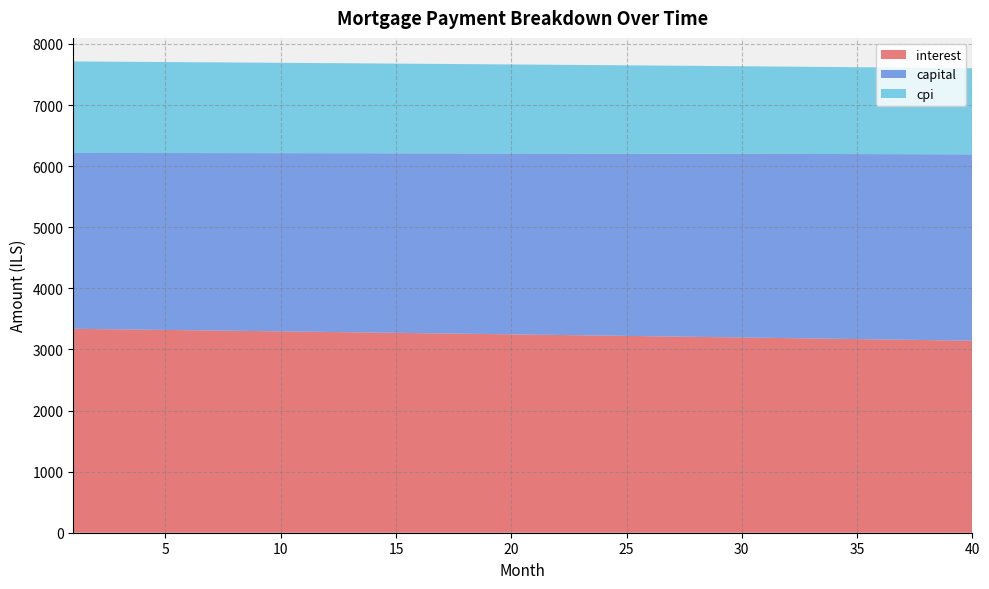

Reading left to right, what are all the values shown in this chart?

interest: 1=3338.3	2=3333.7	3=3329.1	4=3324.5	5=3319.8	6=3315.1	7=3310.4	8=3305.7	9=3300.9	10=3296.2	11=3291.4	12=3286.6	13=3281.7	14=3276.9	15=3272.0	16=3267.1	17=3262.2	18=3257.2	19=3252.2	20=3247.2	21=3242.2	22=3237.2	23=3232.1	24=3227.1	25=3221.9	26=3216.8	27=3211.7	28=3206.5	29=3201.3	30=3196.1	31=3190.8	32=3185.6	33=3180.3	34=3175.0	35=3169.7	36=3164.3	37=3158.9	38=3153.5	39=3148.1	40=3142.7
capital: 1=2877.9	2=2882.2	3=2886.5	4=2890.8	5=2895.2	6=2899.5	7=2903.9	8=2908.2	9=2912.6	10=2917.0	11=2921.3	12=2925.7	13=2930.1	14=2934.5	15=2938.9	16=2943.3	17=2947.7	18=2952.2	19=2956.6	20=2961.0	21=2965.4	22=2969.9	23=2974.3	24=2978.8	25=2983.3	26=2987.8	27=2992.2	28=2996.7	29=3001.2	30=3005.7	31=3010.2	32=3014.8	33=3019.3	34=3023.8	35=3028.3	36=3032.9	37=3037.4	38=3042.0	39=3046.6	40=3051.1
cpi: 1=1497.9	2=1495.9	3=1493.8	4=1491.7	5=1489.6	6=1487.5	7=1485.3	8=1483.2	9=1481.0	10=1478.9	11=1476.7	12=1474.6	13=1472.4	14=1470.2	15=1468.0	16=1465.8	17=1463.5	18=1461.3	19=1459.1	20=1456.8	21=1454.5	22=1452.3	23=1450.0	24=1447.7	25=1445.4	26=1443.1	27=1440.8	28=1438.4	29=1436.1	30=1433.7	31=1431.4	32=1429.0	33=1426.6	34=1424.2	35=1421.8	36=1419.4	37=1417.0	38=1414.5	39=1412.1	40=1409.6